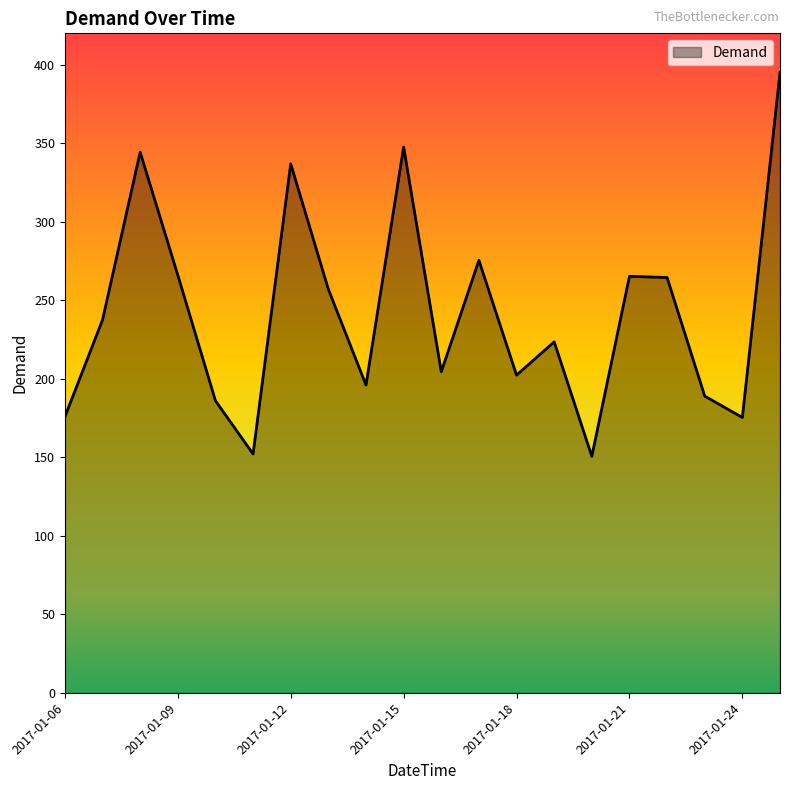

What is the sum of all values?

4845.0